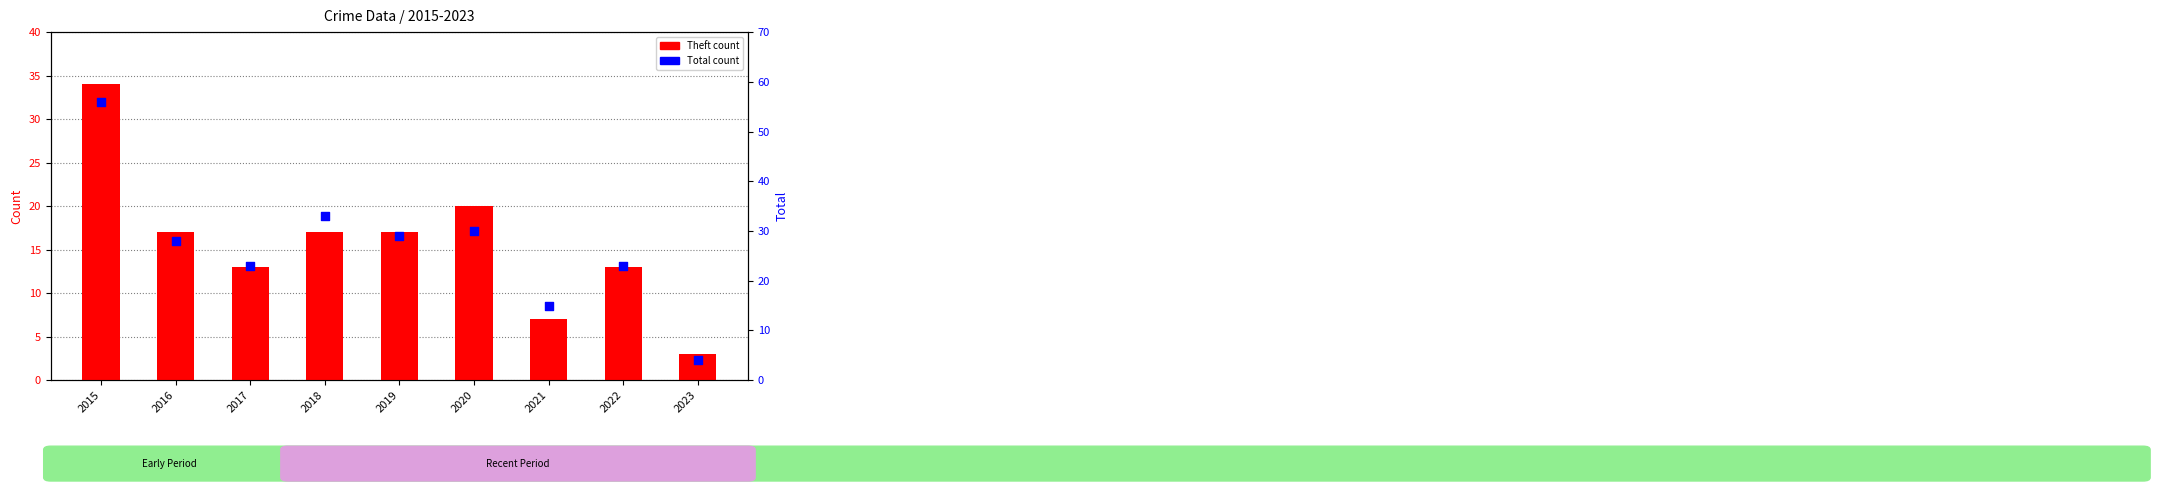

At how many categories does at least one series exceed 14?

8